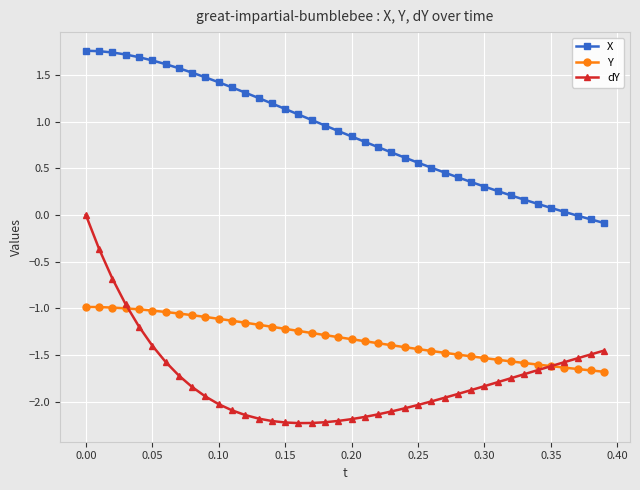

What is the value of the dY point at the 16th from the left?

-2.2